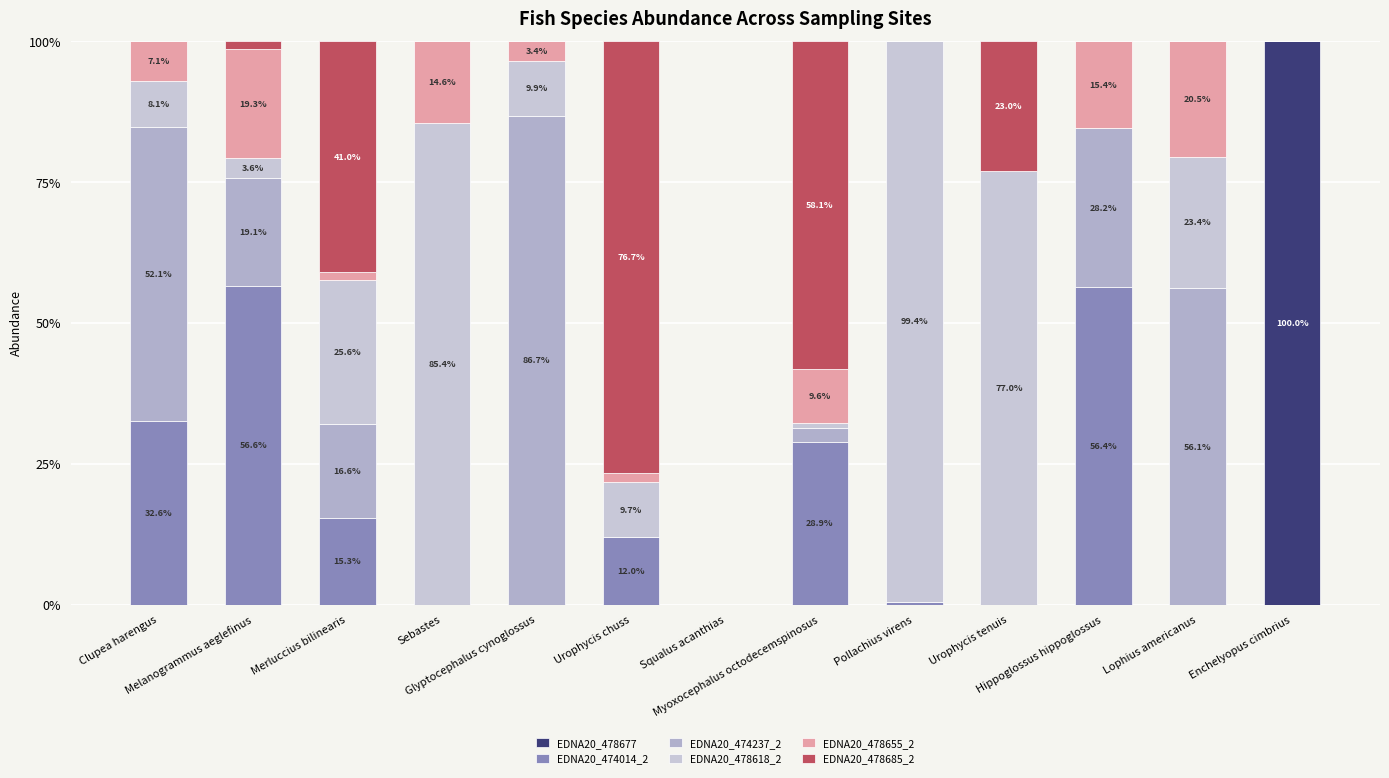

What are all the series names shown in the legend?

EDNA20_478677, EDNA20_474014_2, EDNA20_474237_2, EDNA20_478618_2, EDNA20_478655_2, EDNA20_478685_2